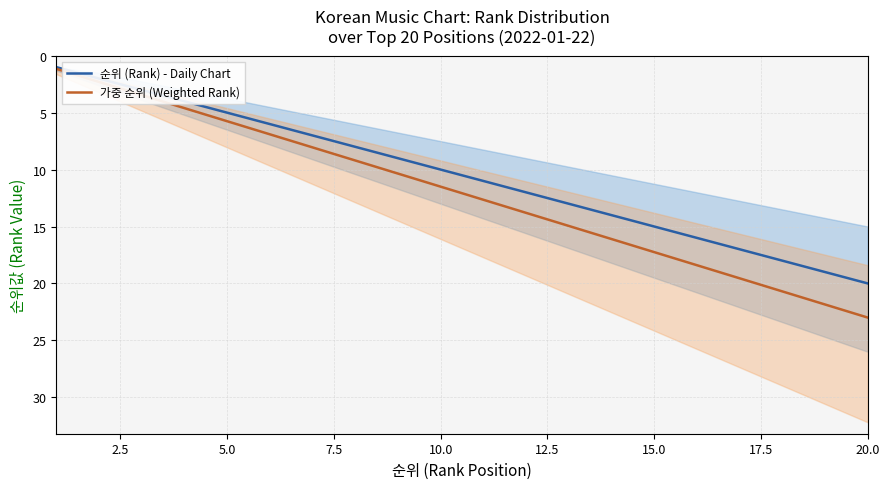

Reading right to left, transcribe all the data shown in this chart.

순위 (Rank) - Daily Chart: 20.0	19.0	18.0	17.0	16.0	15.0	14.0	13.0	12.0	11.0	10.0	9.0	8.0	7.0	6.0	5.0	4.0	3.0	2.0	1.0
가중 순위 (Weighted Rank): 23.0	21.8	20.7	19.5	18.4	17.2	16.1	14.9	13.8	12.6	11.5	10.3	9.2	8.0	6.9	5.8	4.6	3.4	2.3	1.1